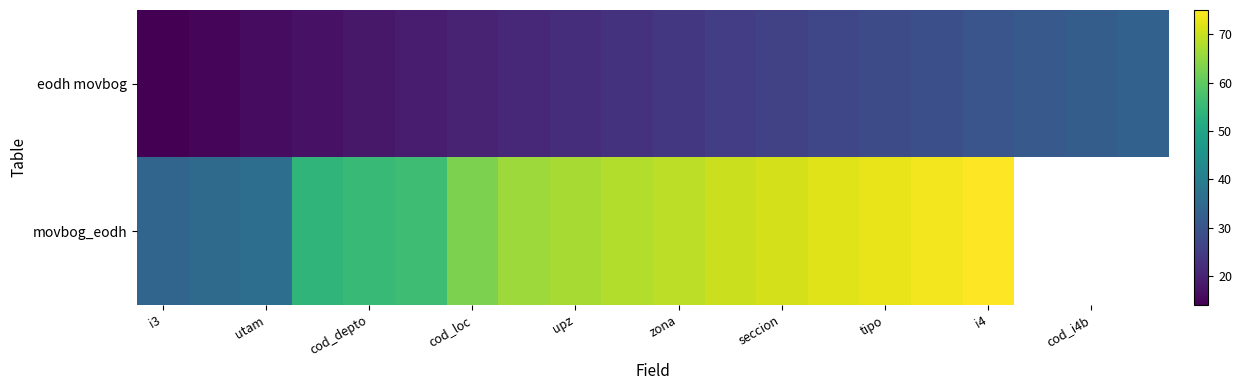

The value of eodh movbog at cod_i4b is 15.1. True or false?

False